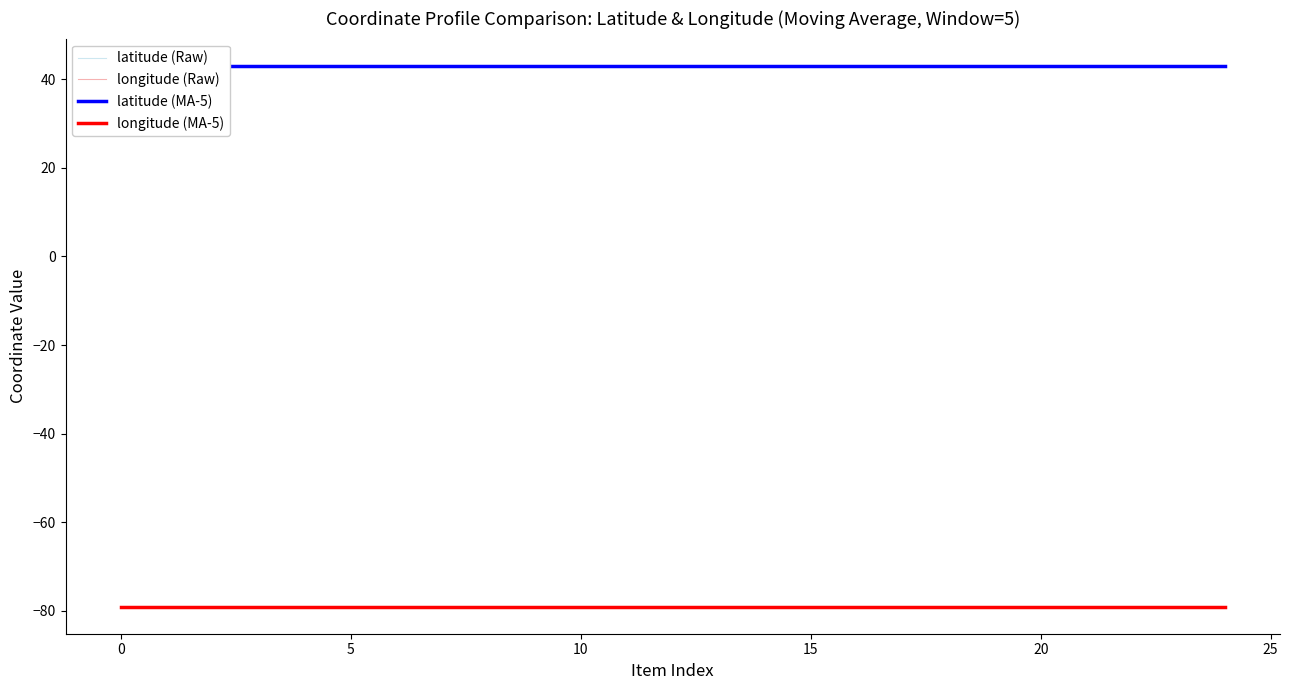

Which has a higher value, 20 or 21?

20